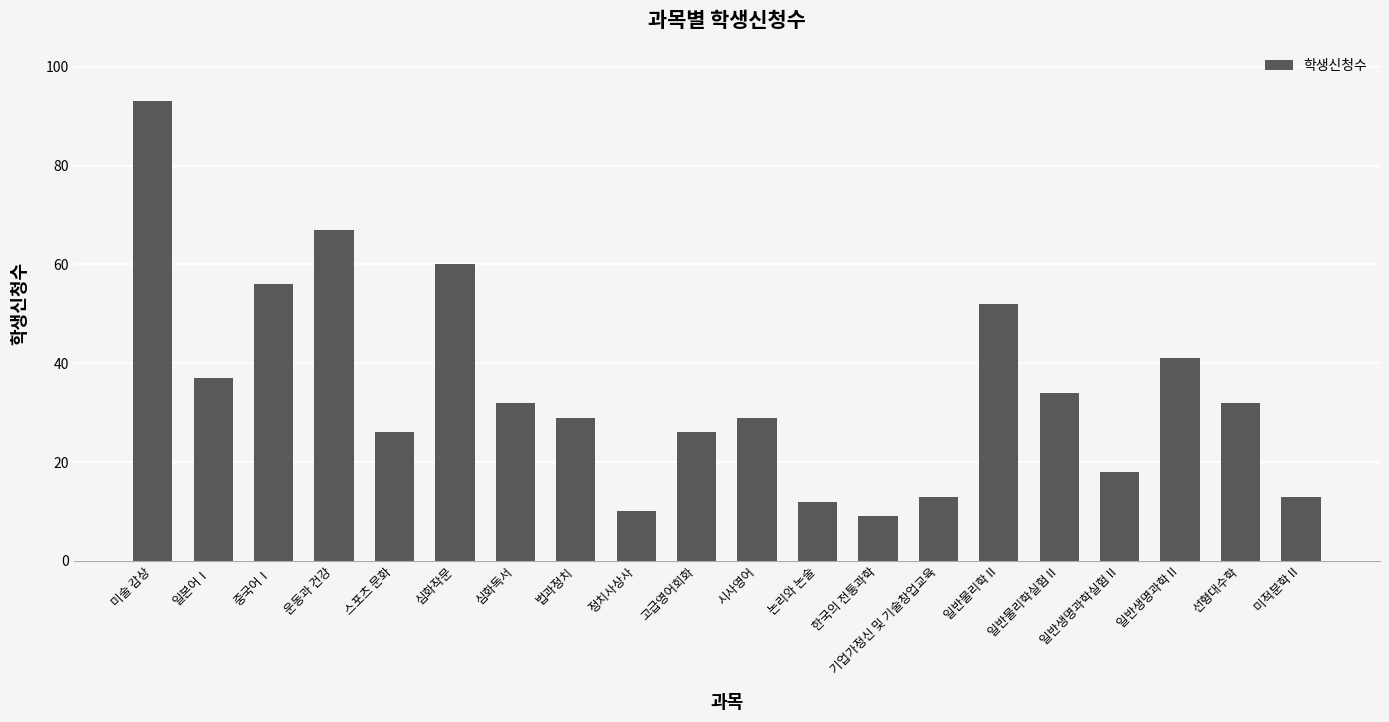

Between 시사영어 and 심화작문, which is larger?

심화작문